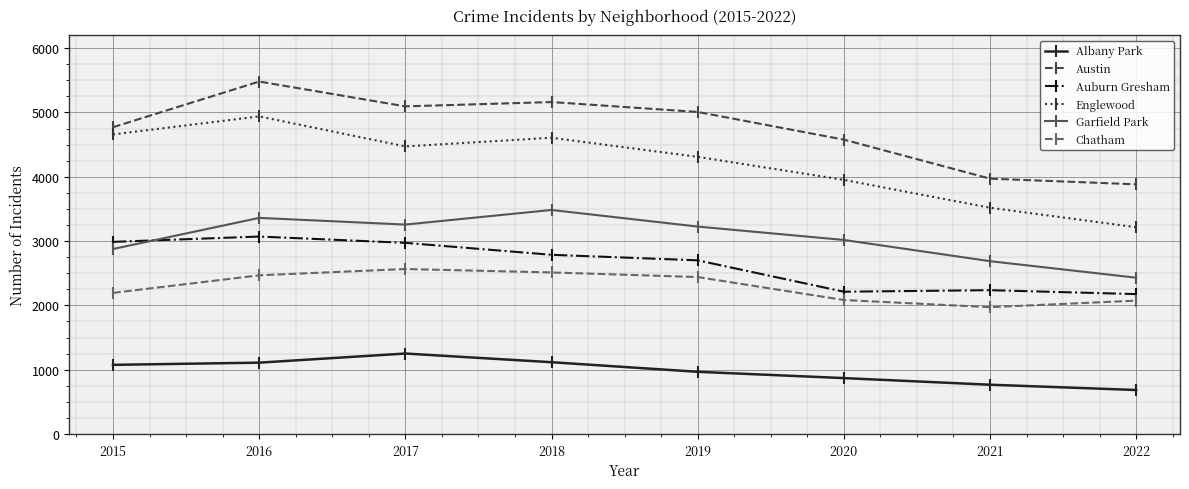

True or false: Austin has a value of 3883 at 2022.

True